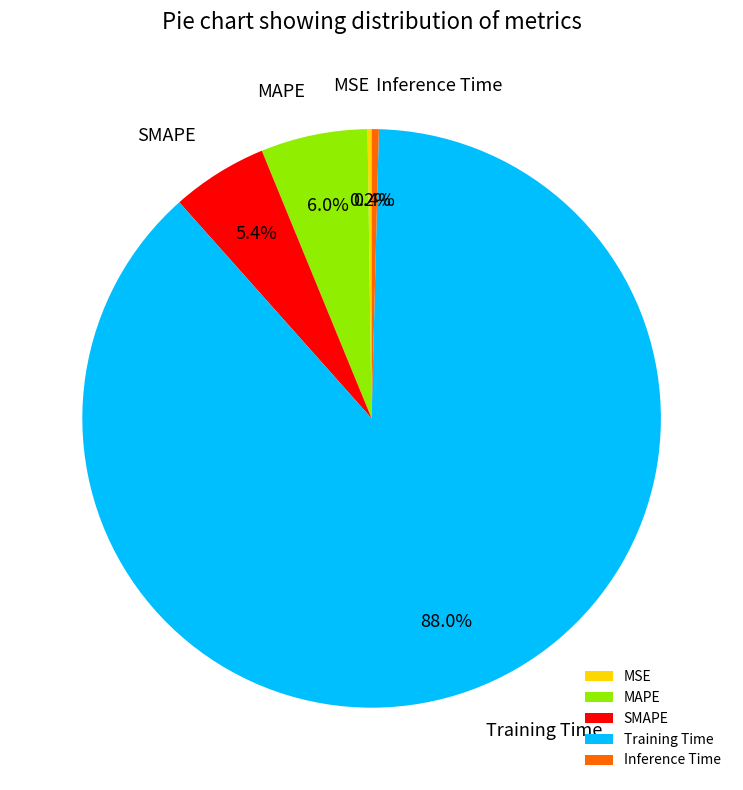

What is the largest slice in the pie chart?

Training Time